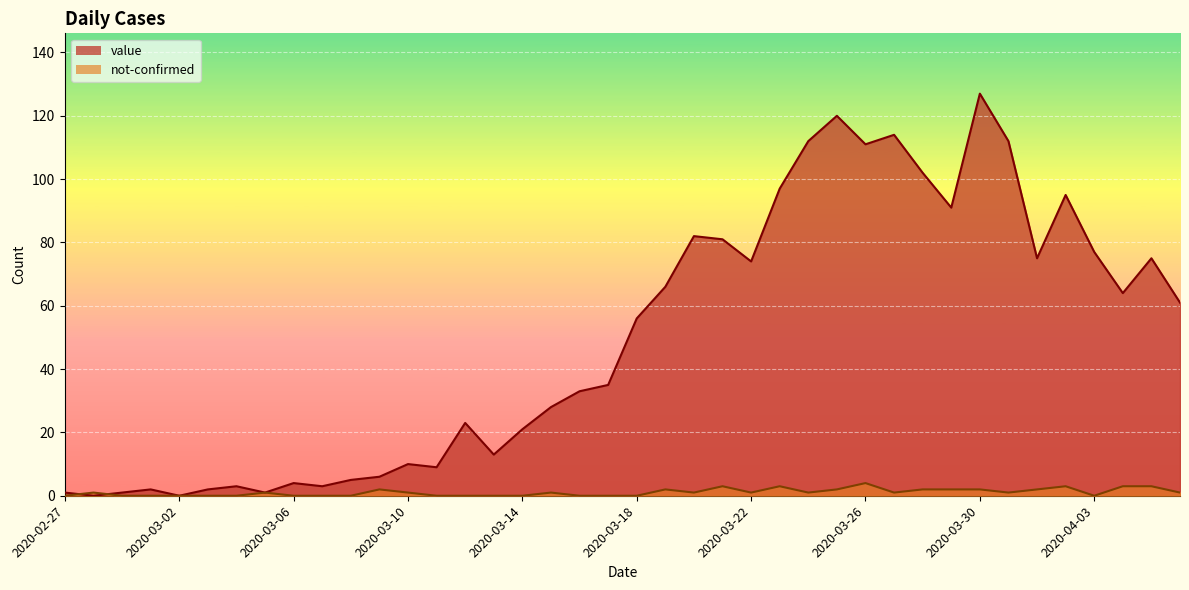

The value of not-confirmed at 2020-03-31 is 1. True or false?

True